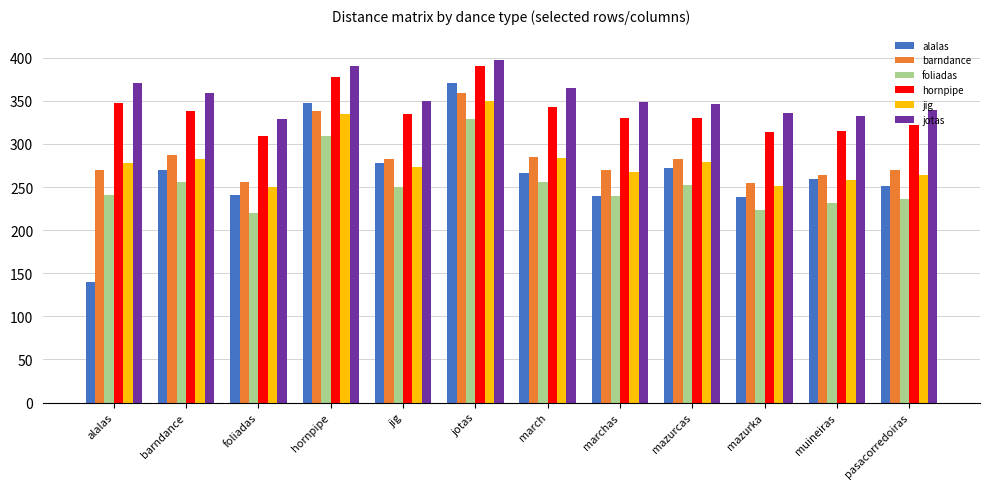

Is it true that barndance equals 282.4 at jig?

True